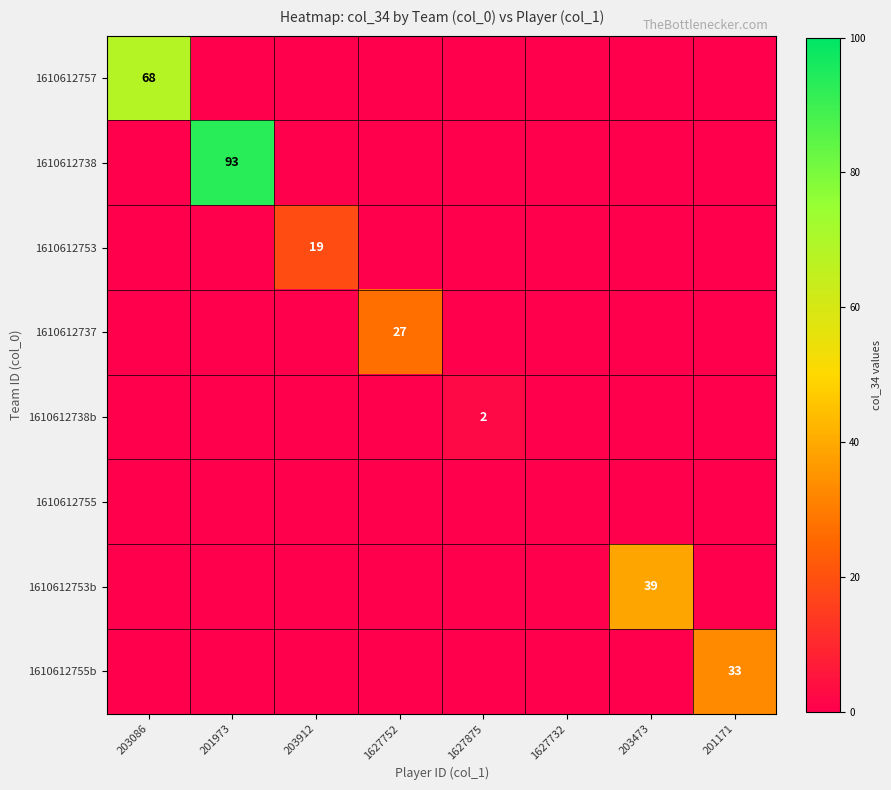

Is it true that 1610612753 equals 19 at 203912?

True